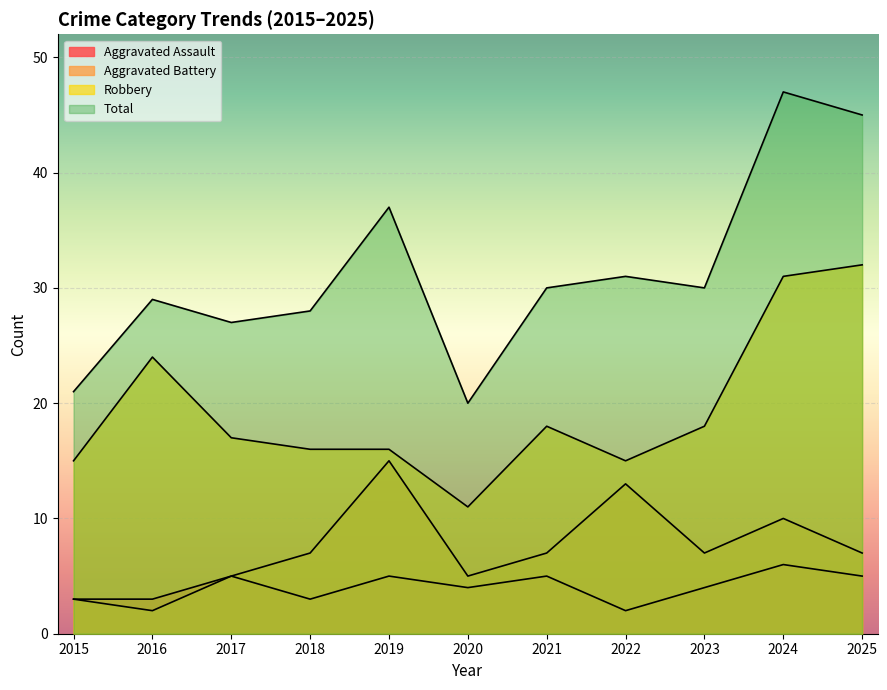

What is the total value across all series at 2021?

60